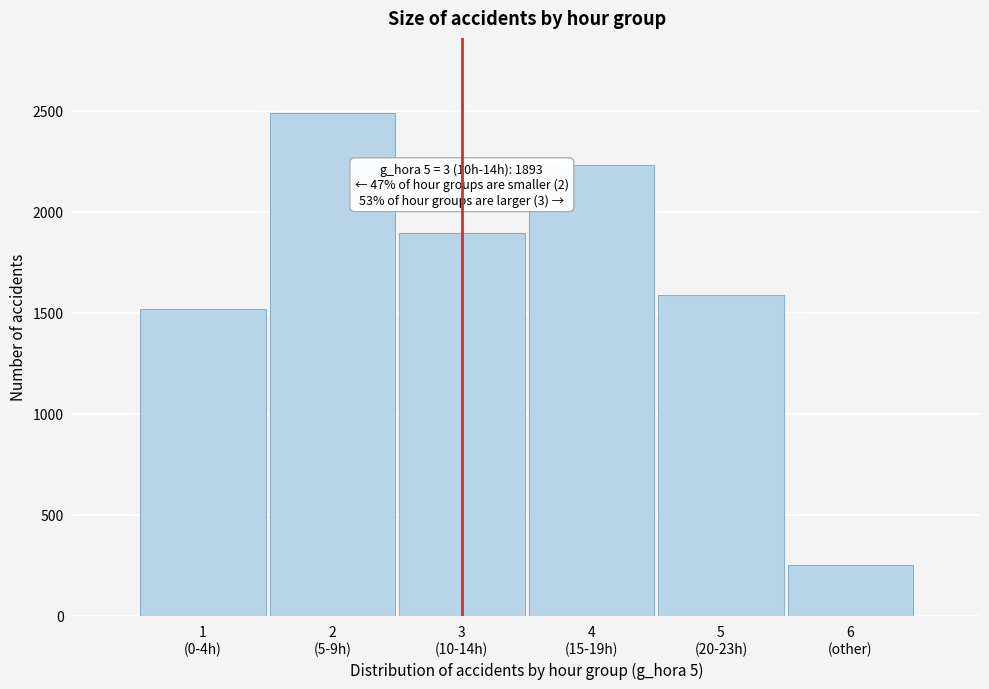

Reading left to right, transcribe all the data shown in this chart.

1516	2487	1893	2231	1587	250